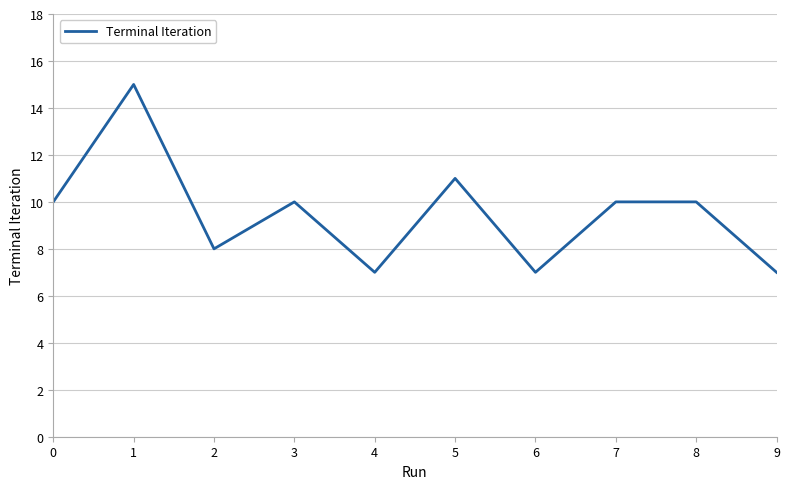

How many values are between 7 and 10?

8